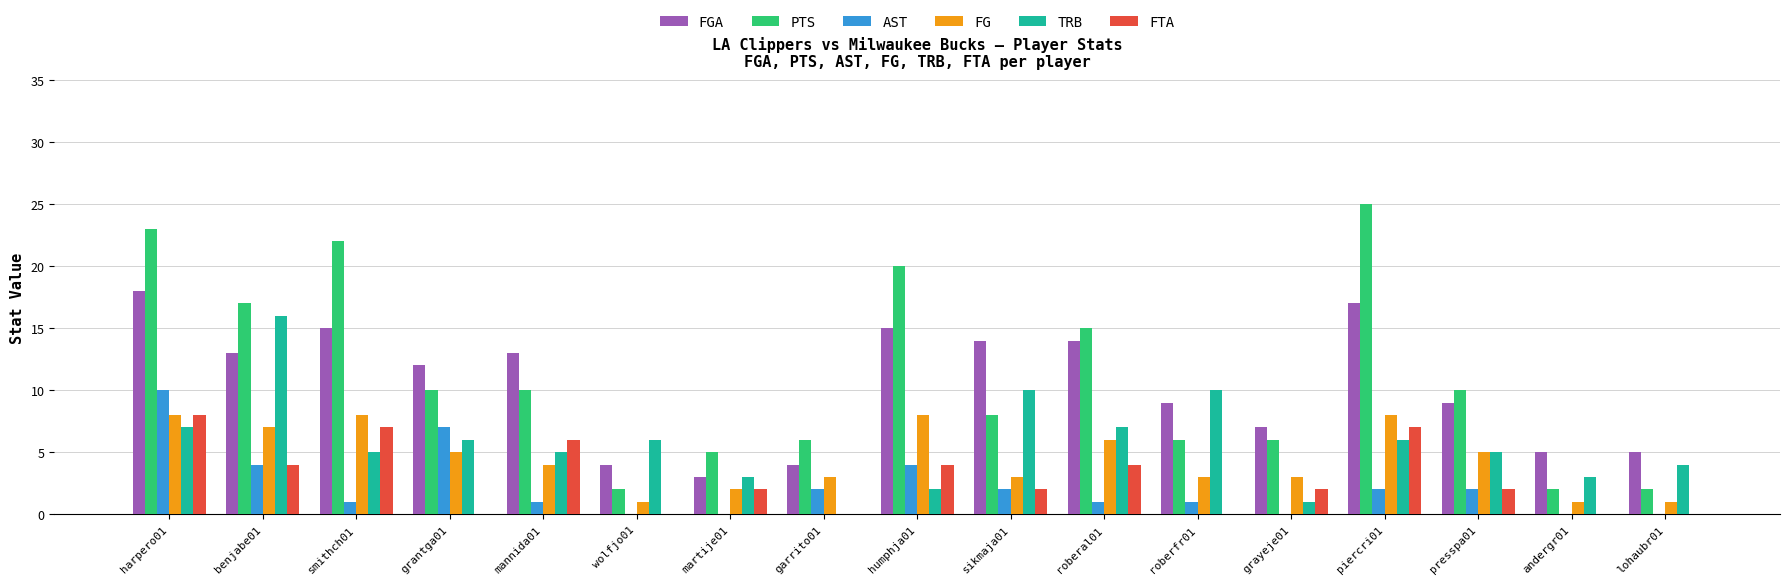

What is the sum of all FGA values?

177